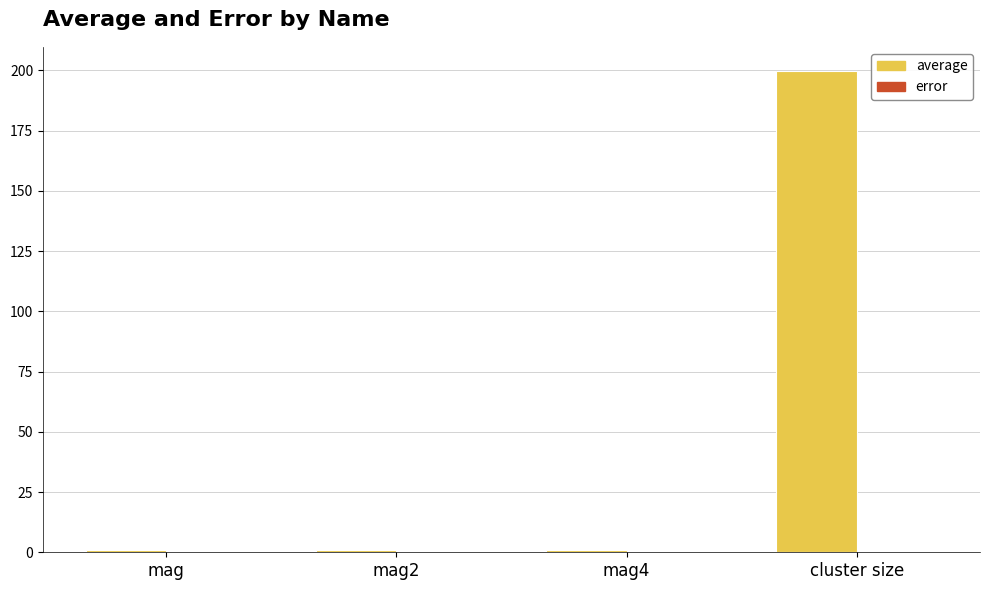

Which category has the highest value across all series?

cluster size